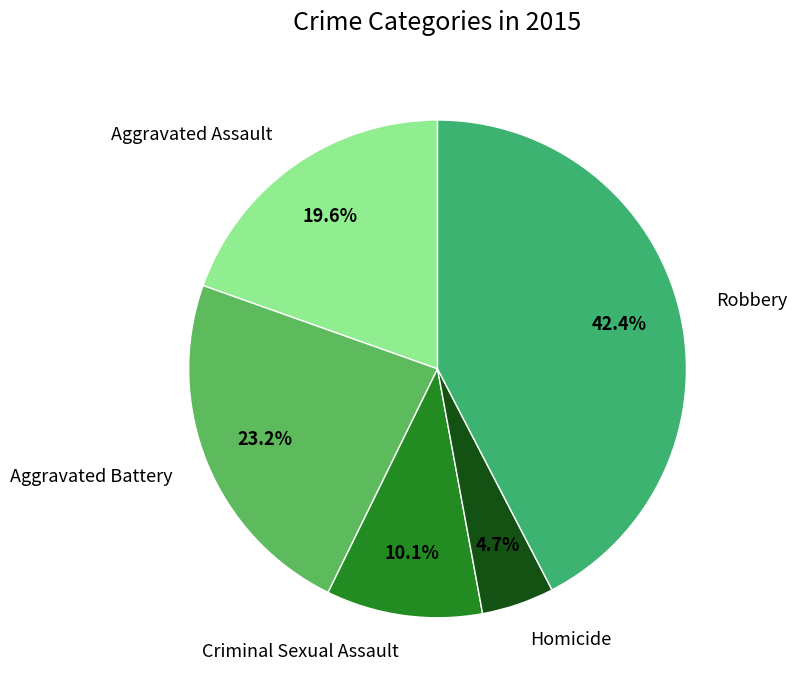

How much of the chart is everything except Criminal Sexual Assault?

89.9%